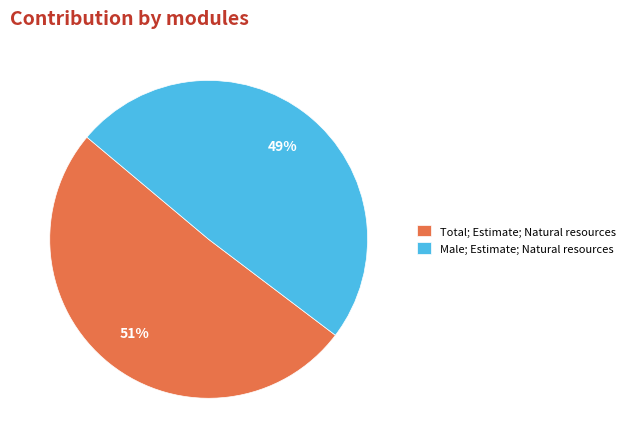

Do Male; Estimate; Natural resources and Total; Estimate; Natural resources together represent more than half of the pie?

Yes